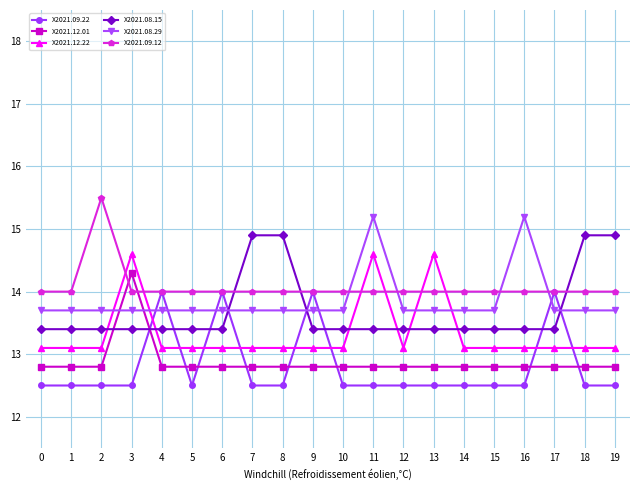

How many intersections are there between X2021.09.22 and X2021.08.29?

8